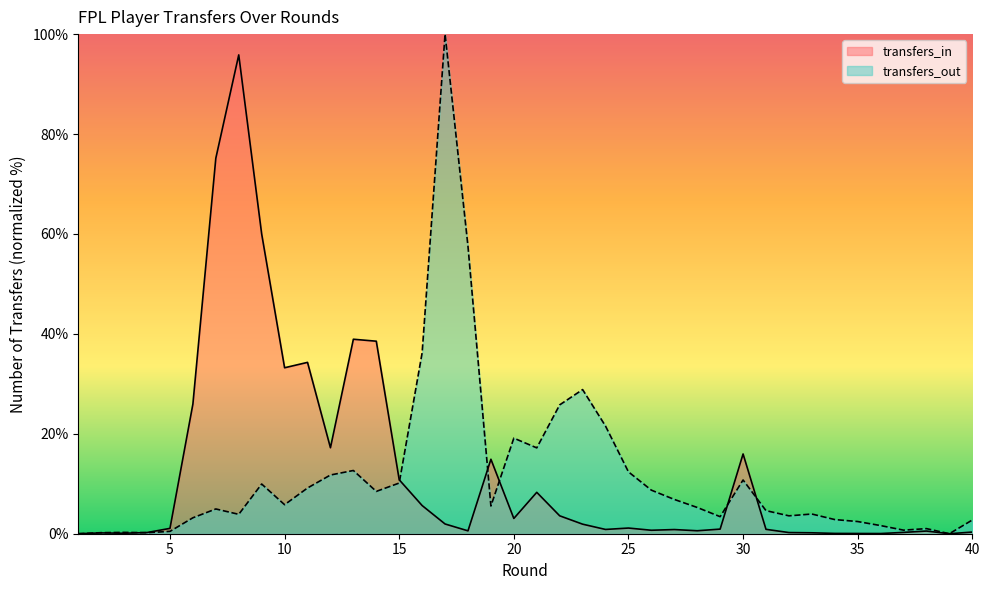

Is it true that transfers_in equals 0.4 at 37?

False